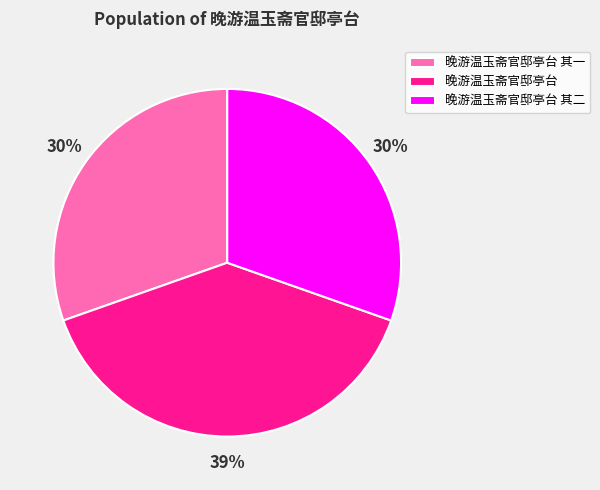

To the nearest percent, what is the difference between the largest and smallest slice percentages?

9%